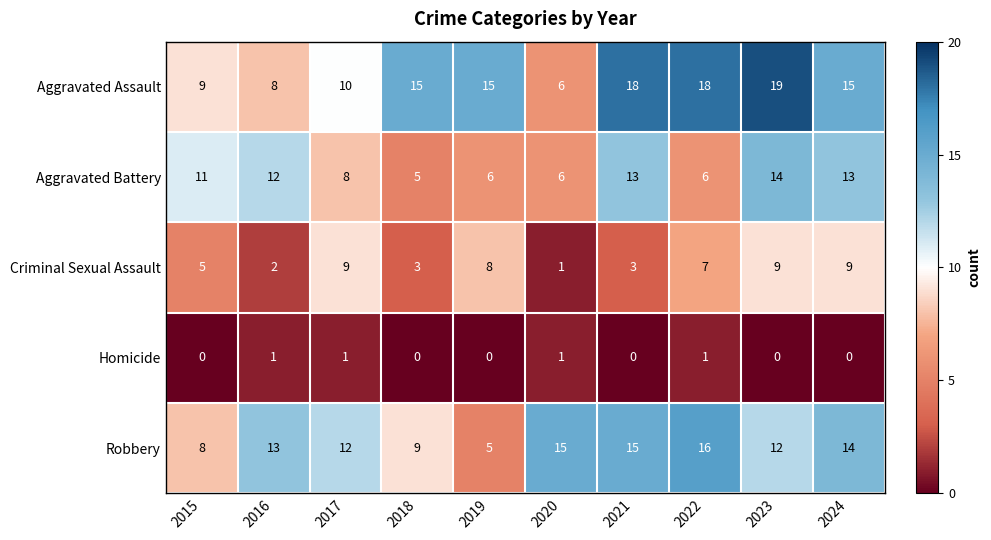

At which category does the chart reach its peak across all series?

2023